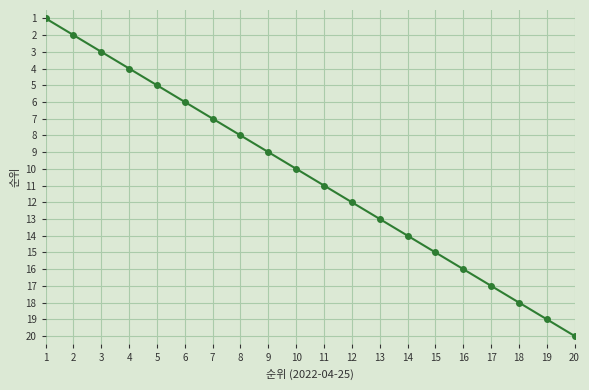

The chart shows a value of 3 at 2. True or false?

False